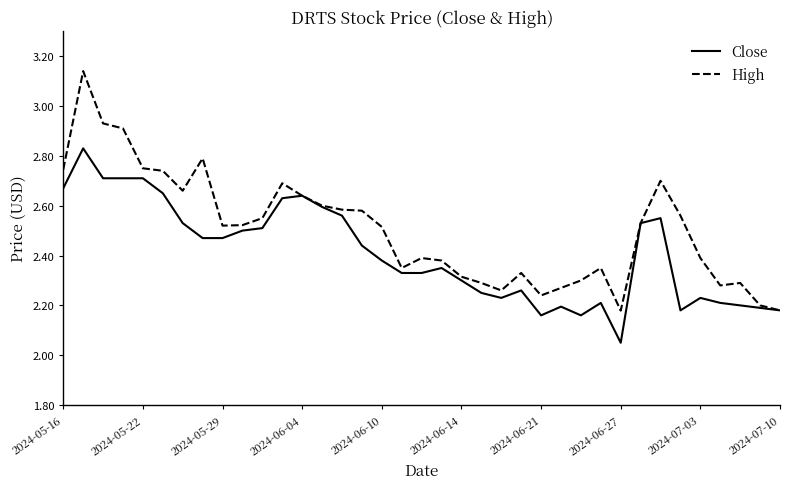

Which series has the largest total across all categories?

High